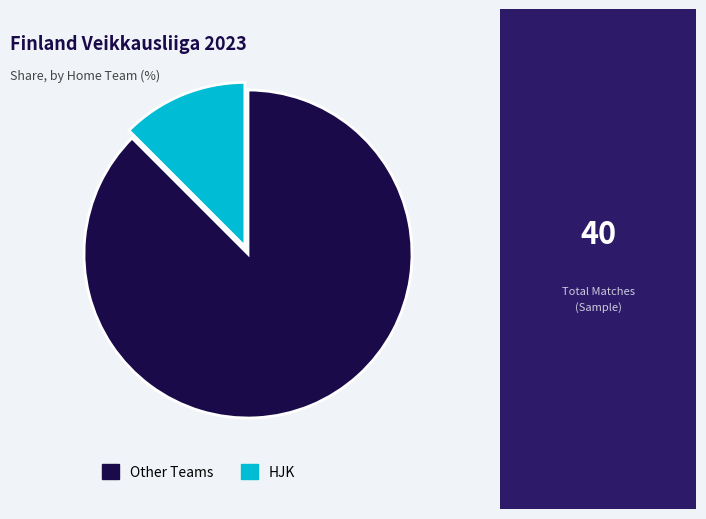

How many slices are in this pie chart?

2